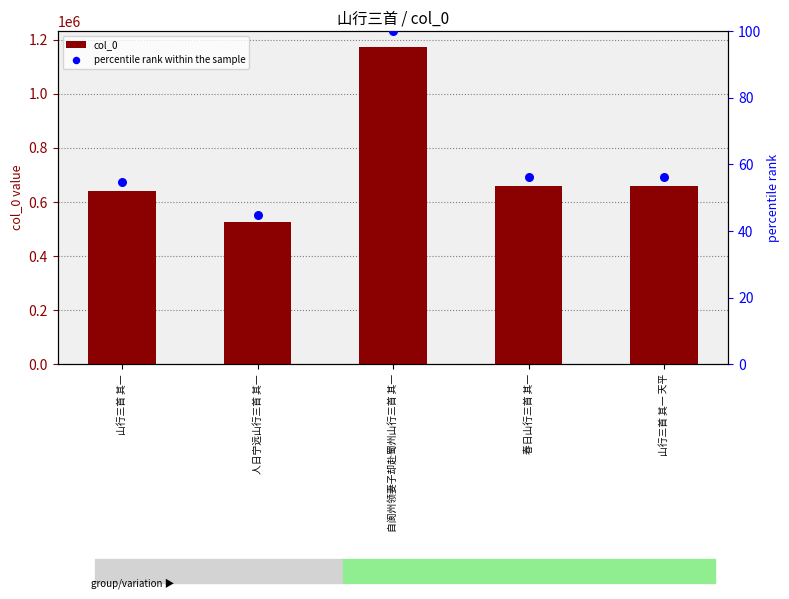

Is the value of col_0 at 山行三首 其一 greater than the value of percentile rank within the sample at 山行三首 其一?

Yes